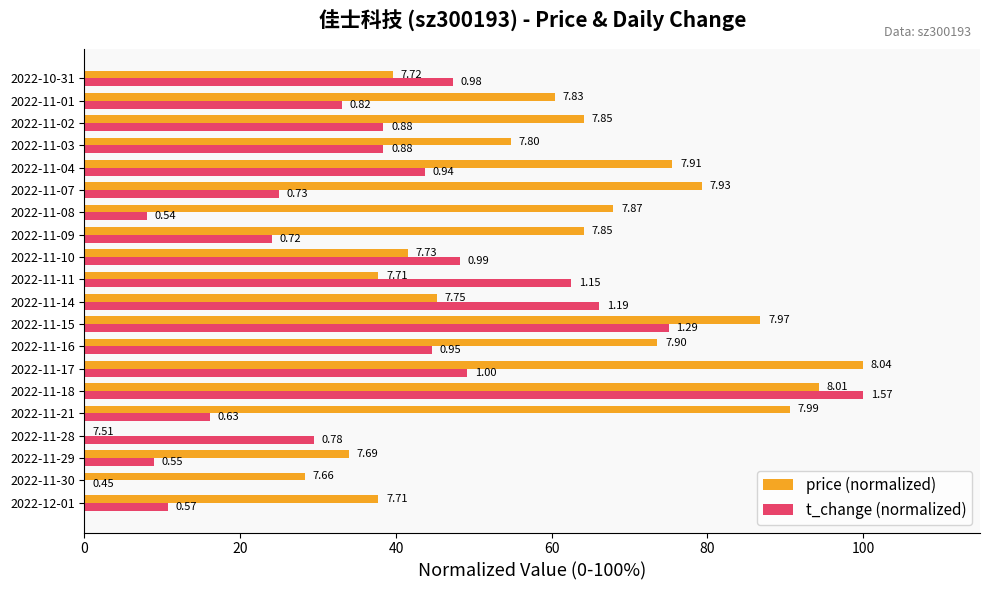

Rank the series by their average value, from lowest to highest.

t_change (normalized), price (normalized)